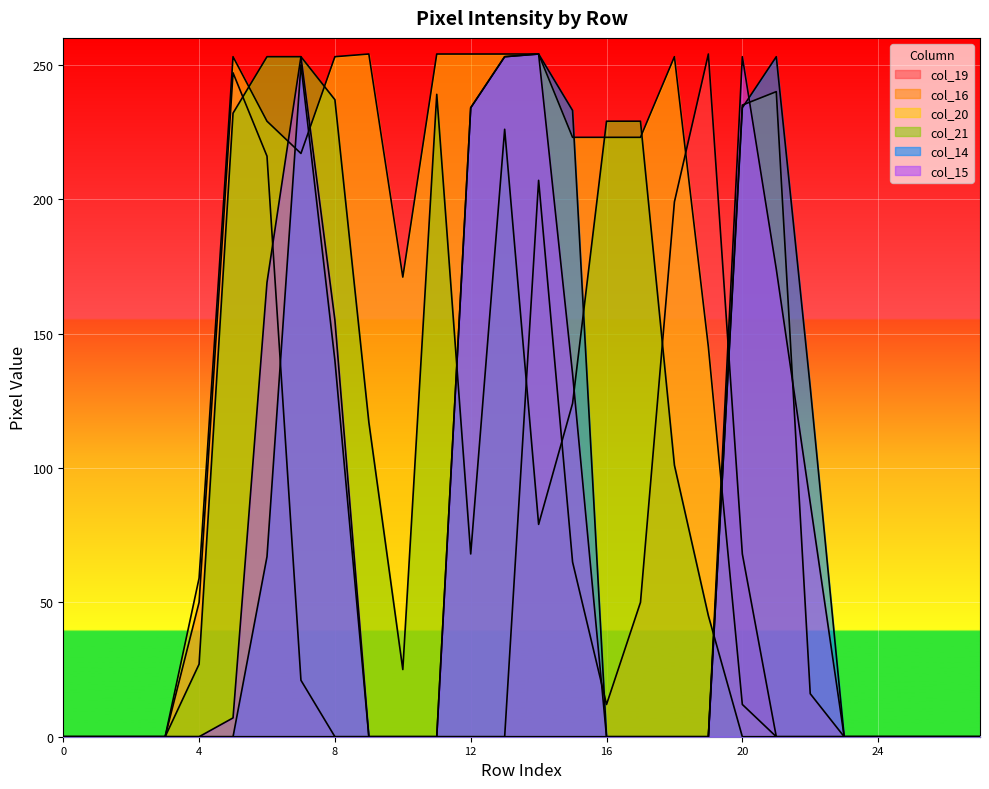

List the series in order of their peak value, highest first.

col_19, col_20, col_14, col_15, col_21, col_16